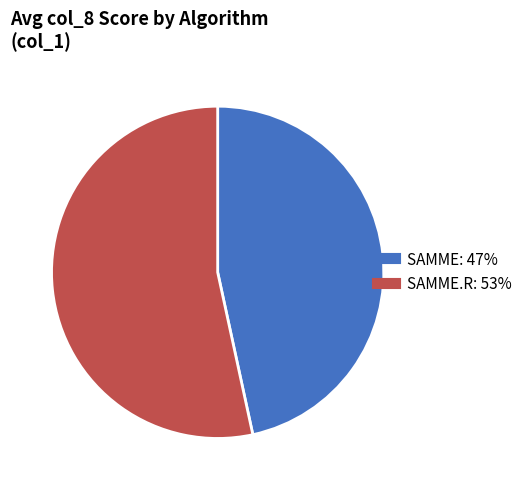

Is there any slice that represents more than half of the pie?

Yes